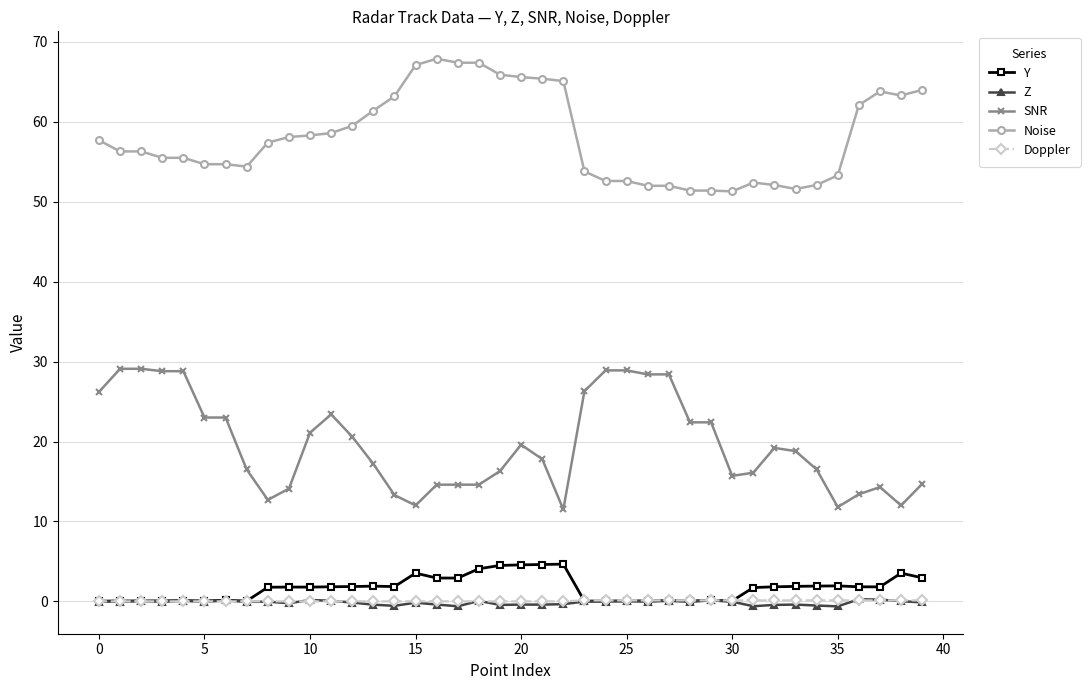

Which series has the largest range (max minus min)?

SNR